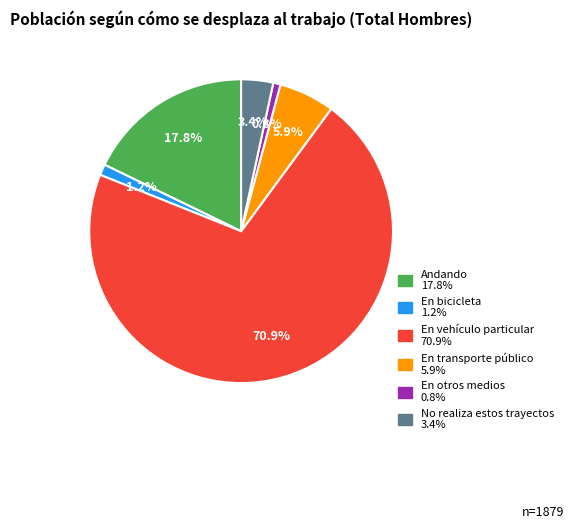

What is the largest slice in the pie chart?

En vehículo particular